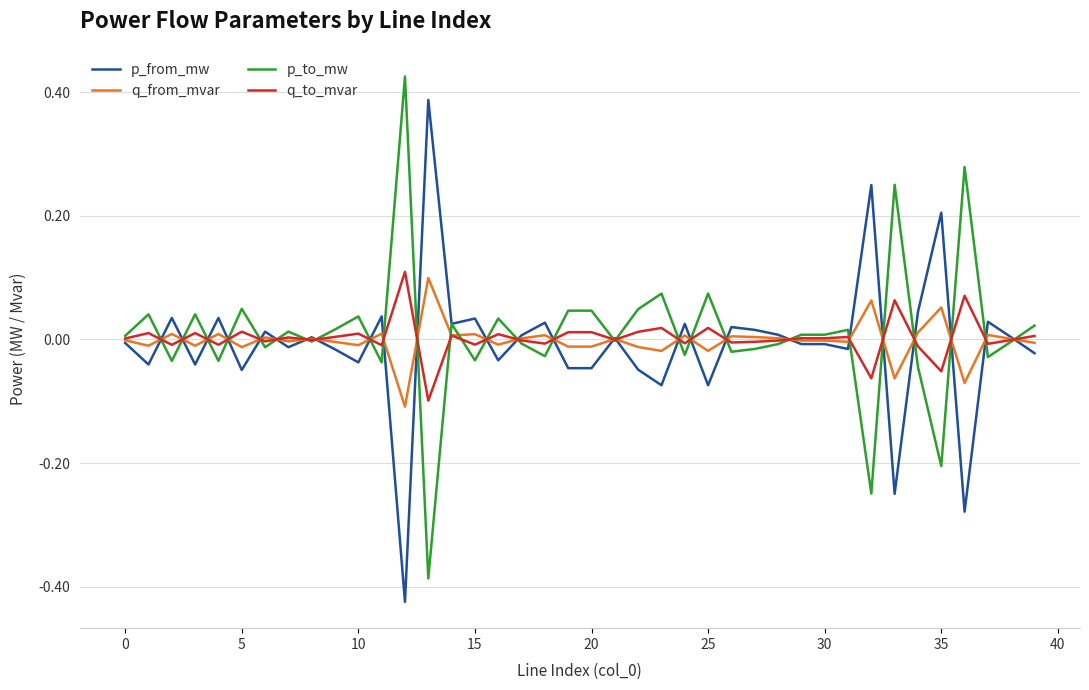

Which series ends up on top after the final intersection of q_to_mvar and q_from_mvar?

q_to_mvar